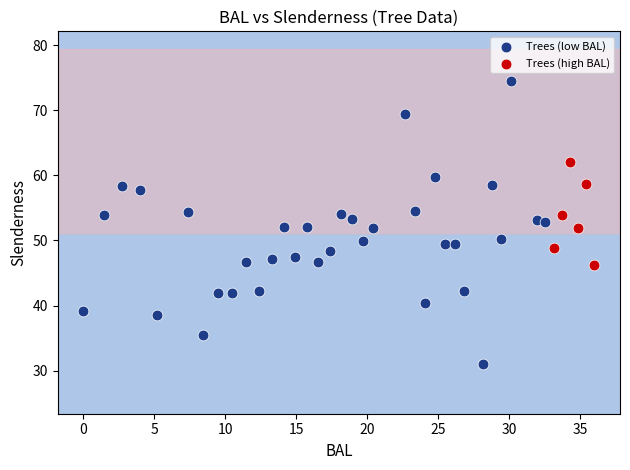

Which series has the largest Y range (max minus min)?

Trees (low BAL)